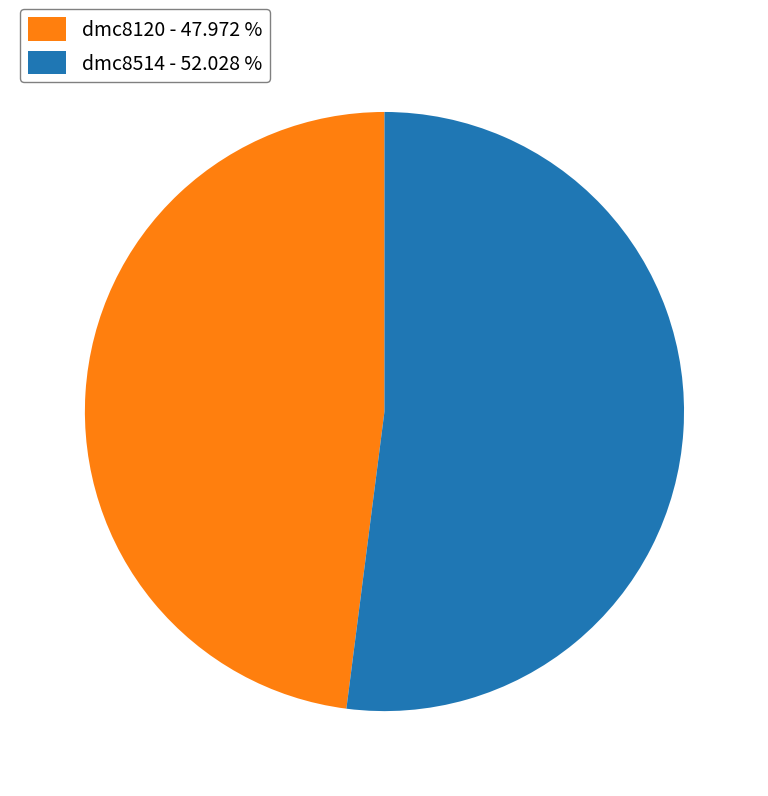

Is it true that dmc8120 is 48% of the pie?

True